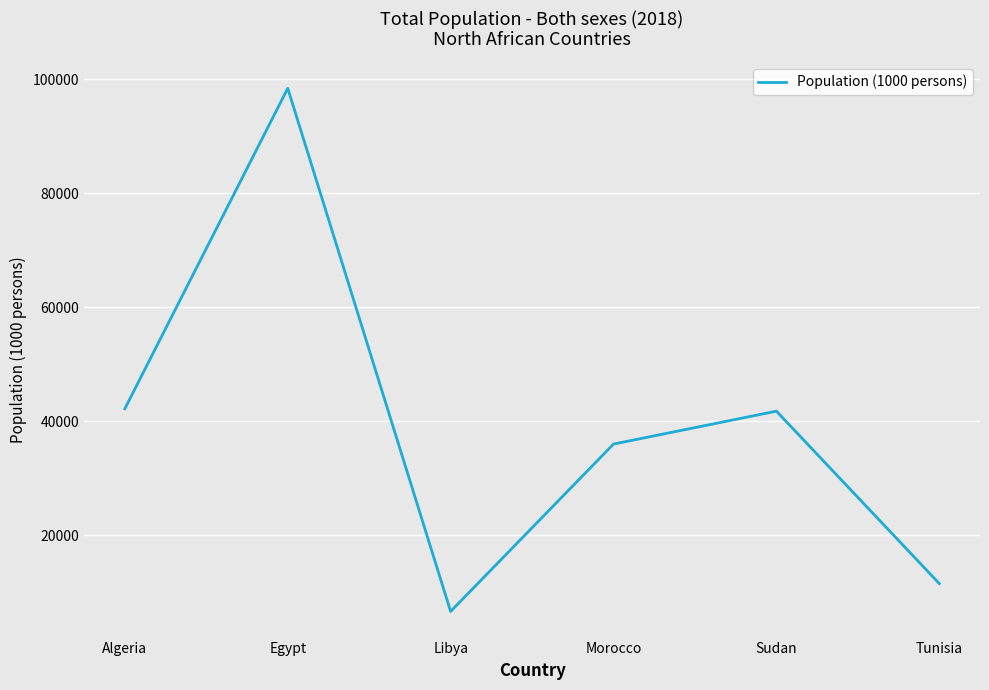

Does the chart have visible grid lines?

Yes